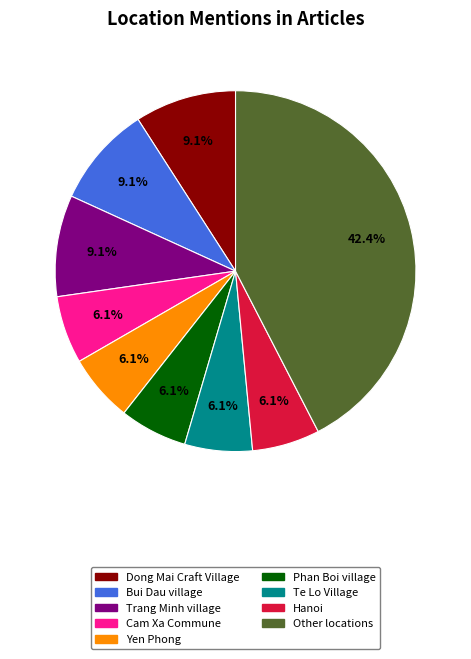

Is there any slice that represents more than half of the pie?

No